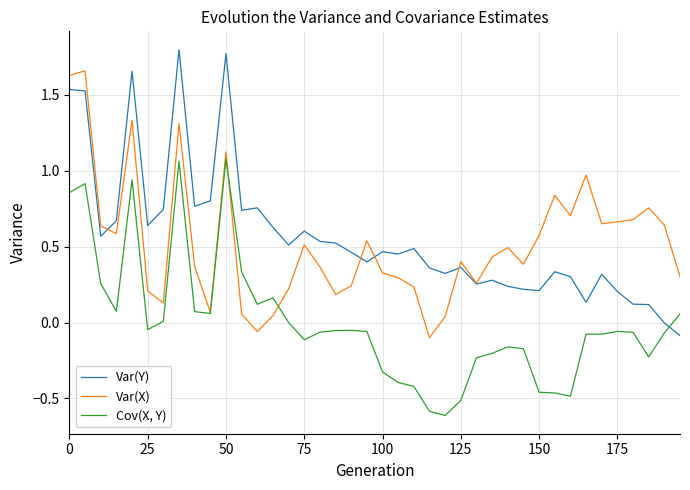

What is the smallest value displayed?

-0.6